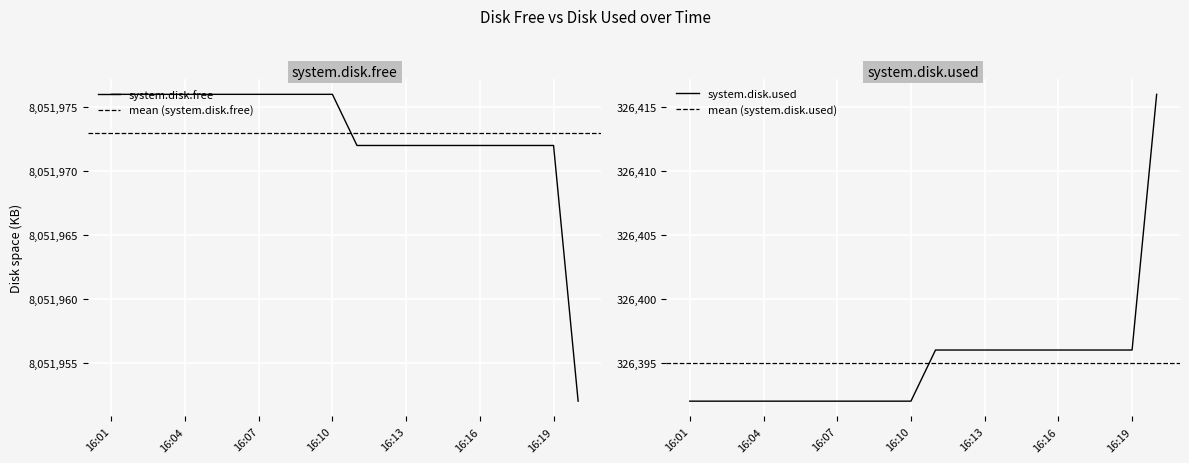

How many lines are shown in the chart?

2